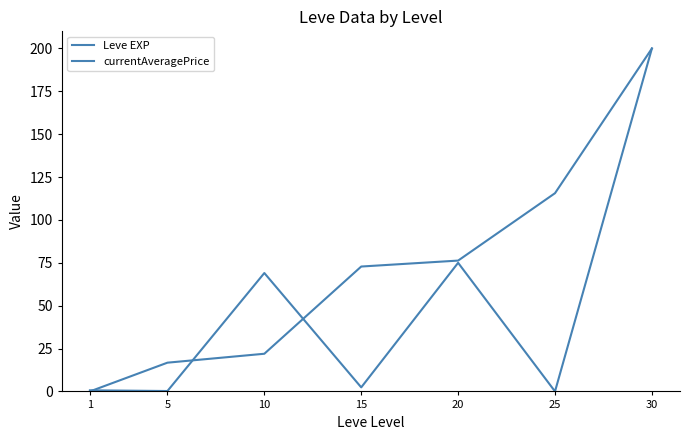

List the series in order of their peak value, highest first.

currentAveragePrice, Leve EXP